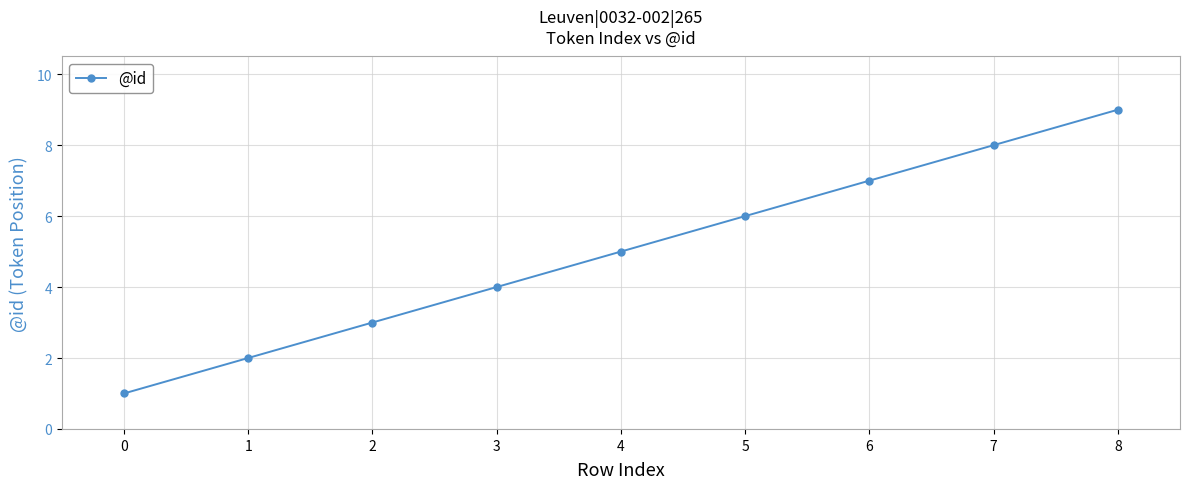

Rank the categories by value from highest to lowest.

8, 7, 6, 5, 4, 3, 2, 1, 0